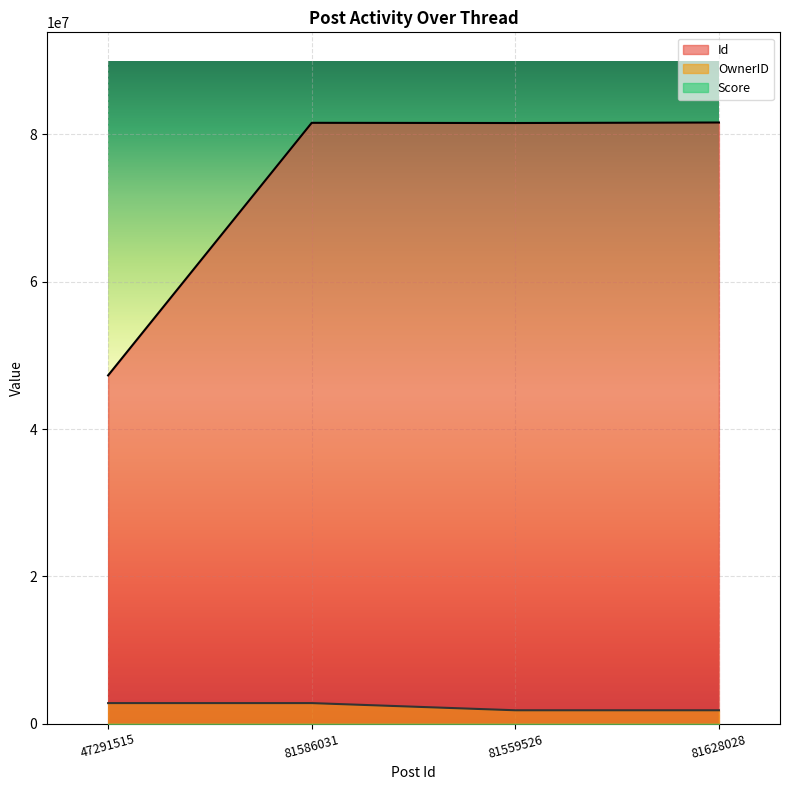

How many lines are shown in the chart?

3